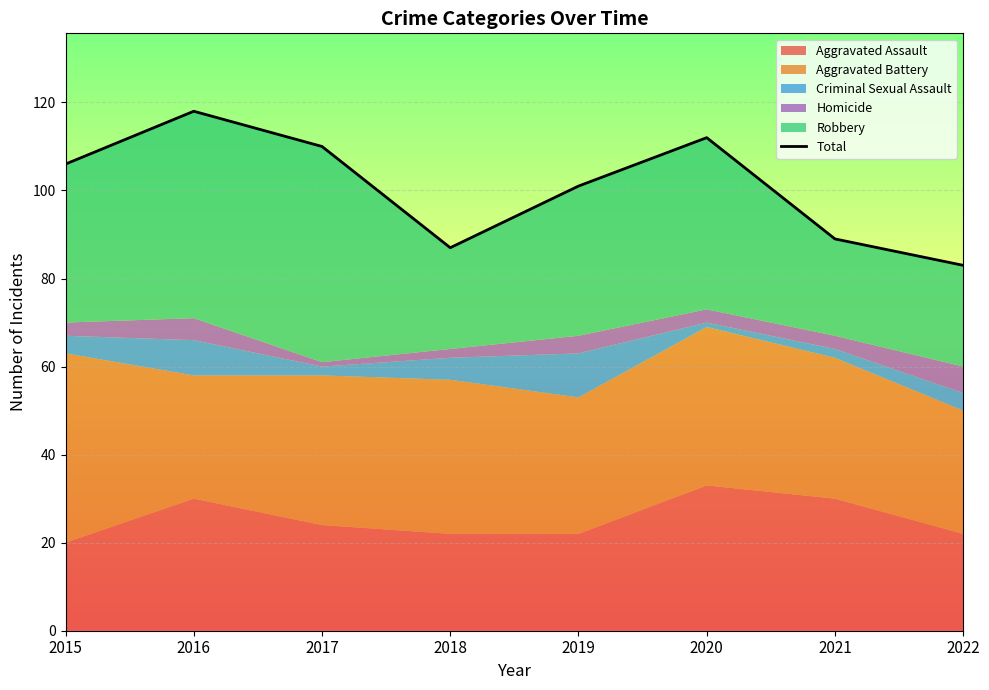

List the labels in order of value, largest first.

2016, 2020, 2017, 2015, 2019, 2021, 2018, 2022